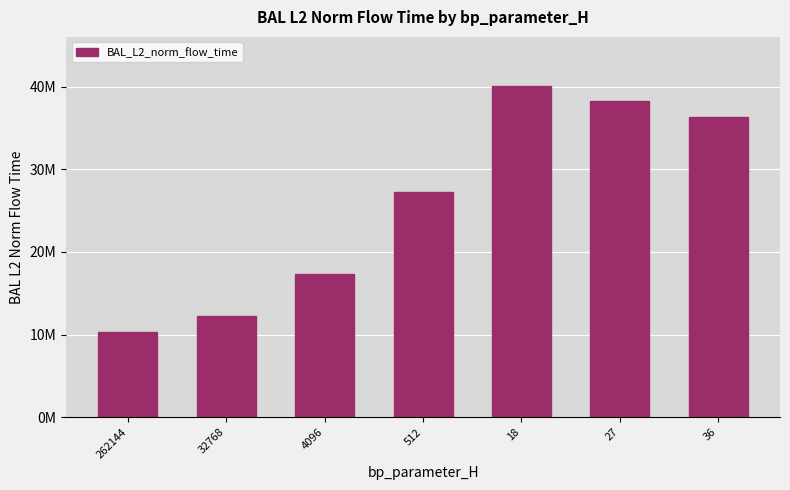

Does the chart contain any negative values?

No